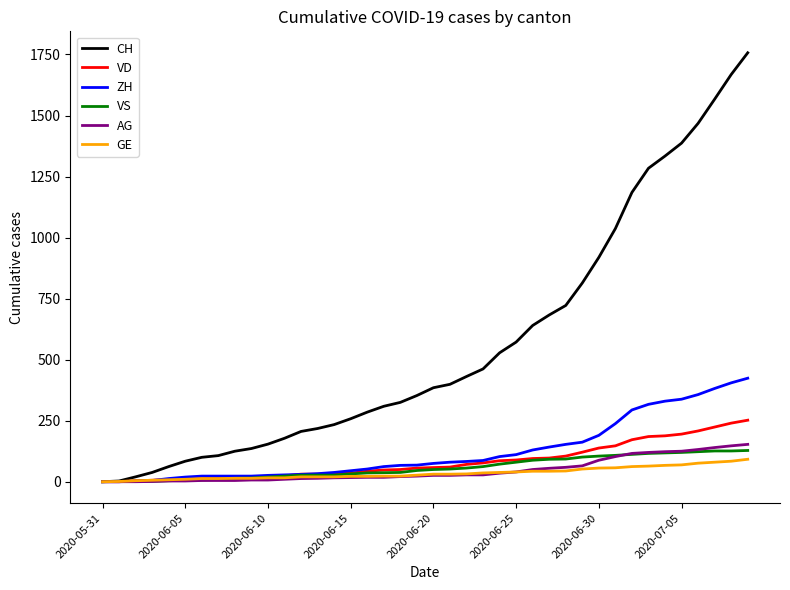

Count the number of data series in this chart.

6